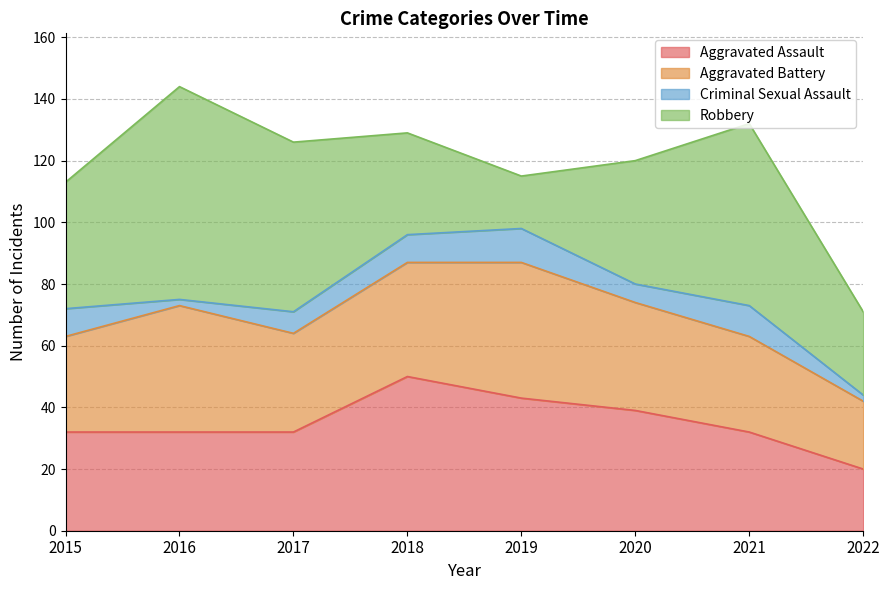

What are all the series names shown in the legend?

Aggravated Assault, Aggravated Battery, Criminal Sexual Assault, Robbery